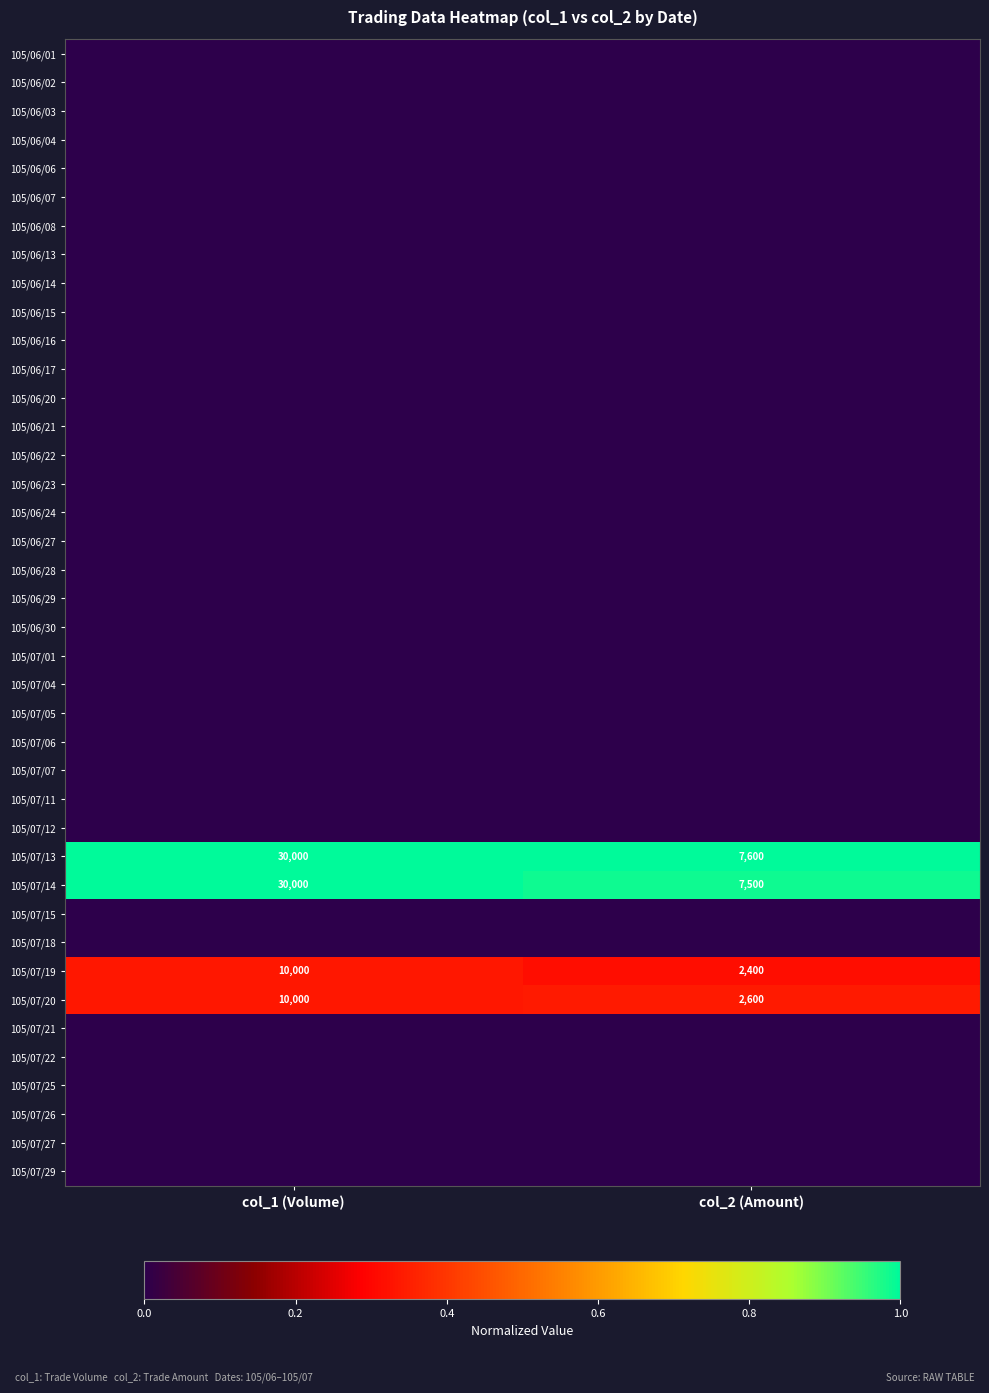

Is it true that 105/07/13 equals 12019 at col_2 (Amount)?

False